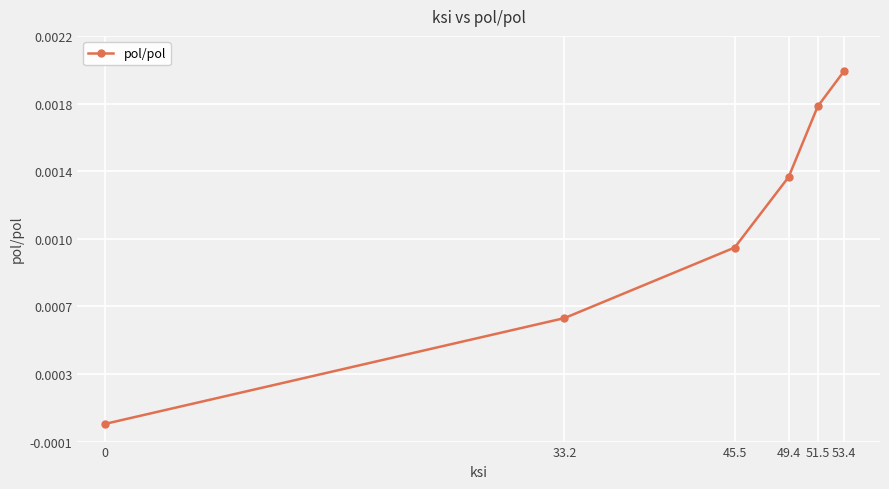

Is this an area chart (filled region under the line)?

No